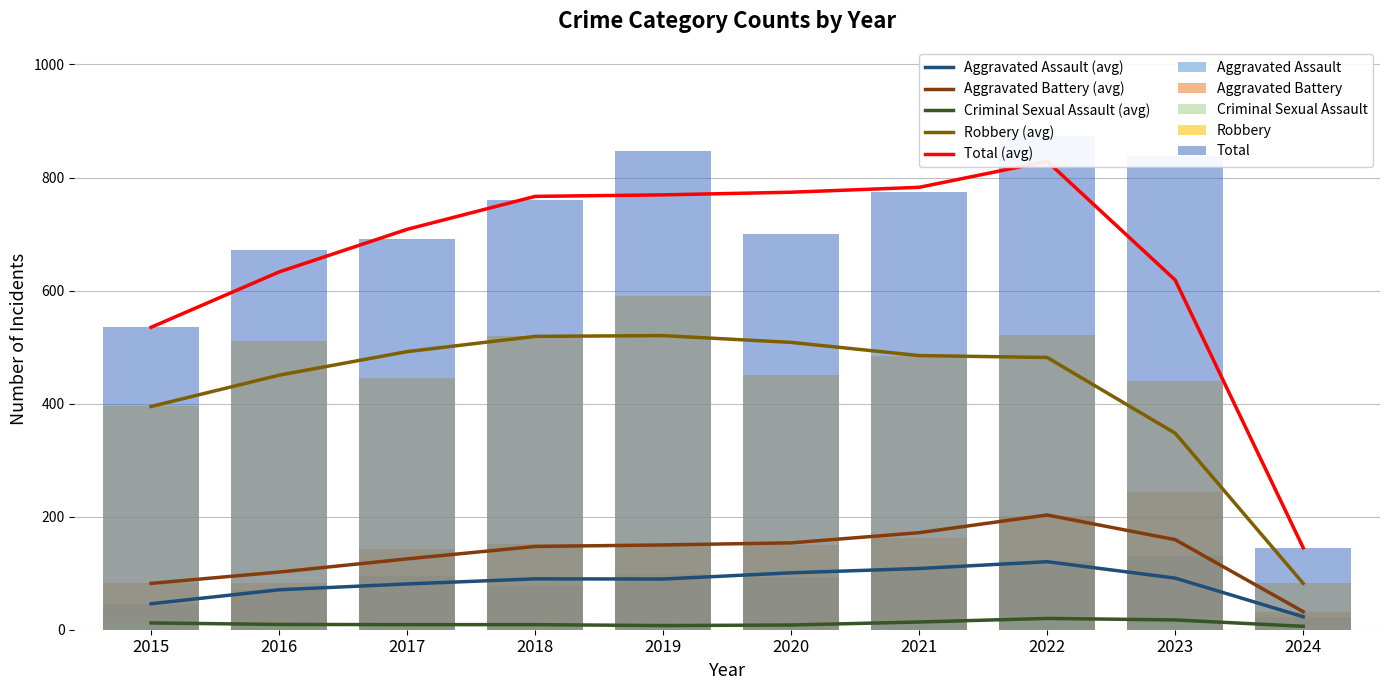

At 2021, list the series in order from smallest to largest.

Criminal Sexual Assault, Aggravated Assault, Aggravated Battery, Robbery, Total